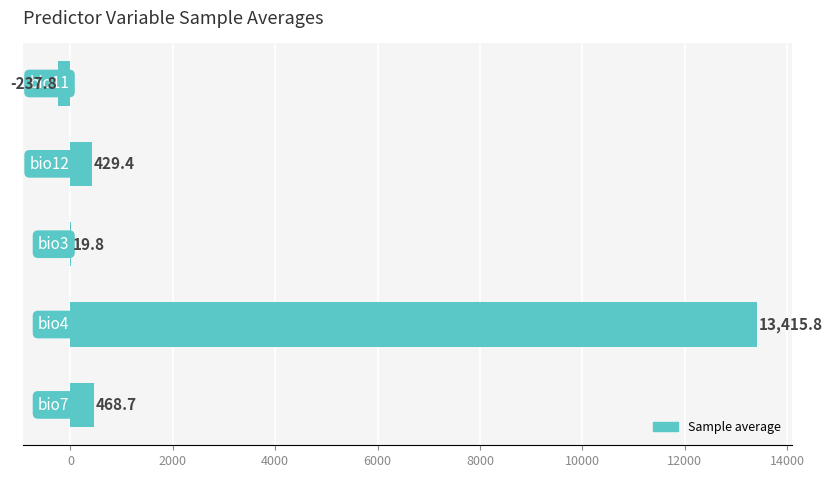

What is the average value?

2819.2